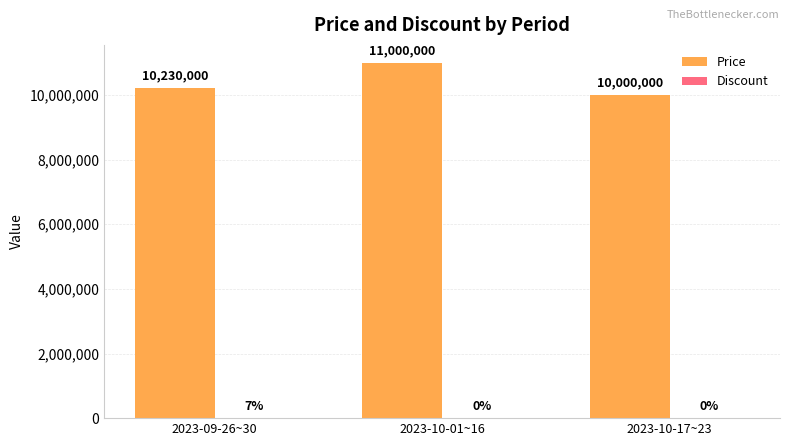

What value does the Price series have at 2023-10-01~16, to the nearest 50?

11000000